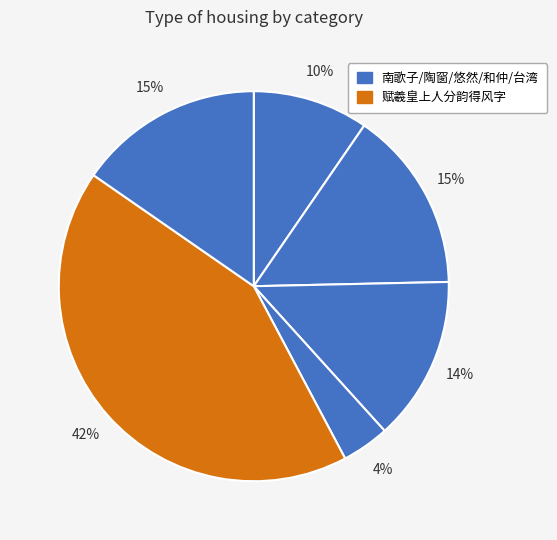

How many segments does this pie chart have?

6